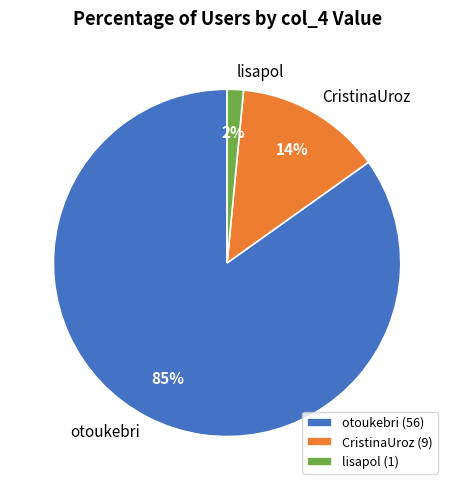

The otoukebri slice represents 71% of the pie. True or false?

False